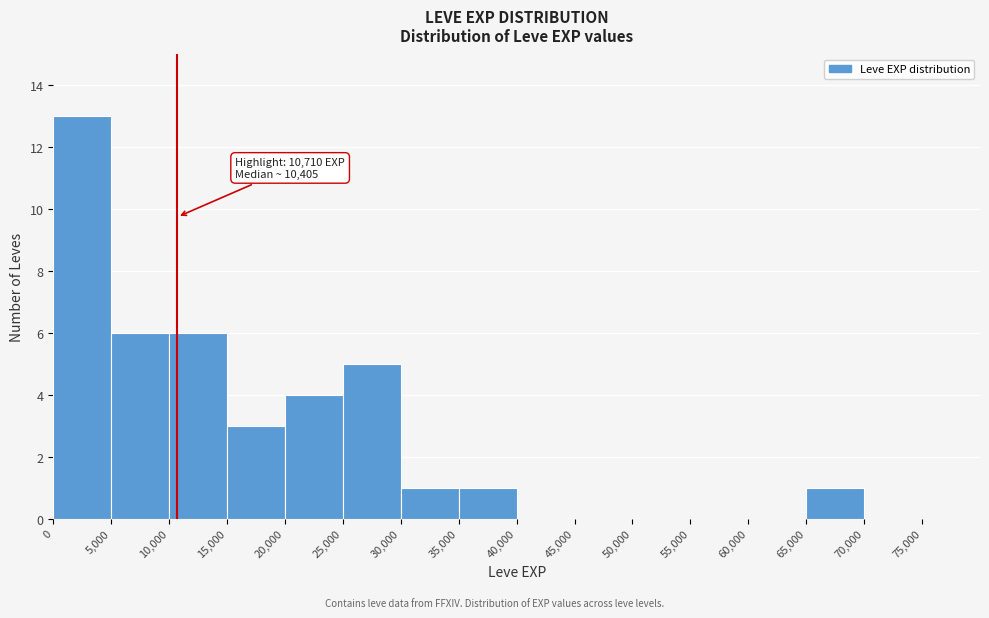

Which range on the x-axis has the tallest bar?

0 to 5000